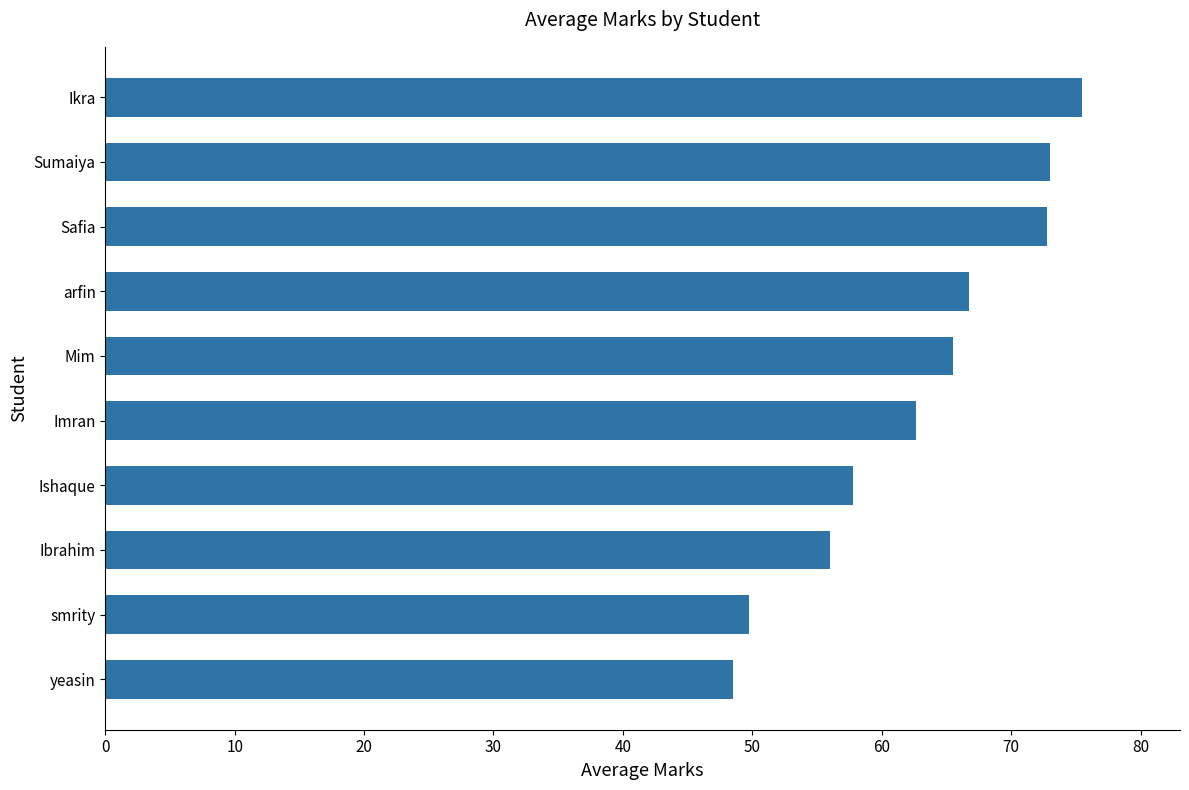

What is the smallest value displayed?

48.5